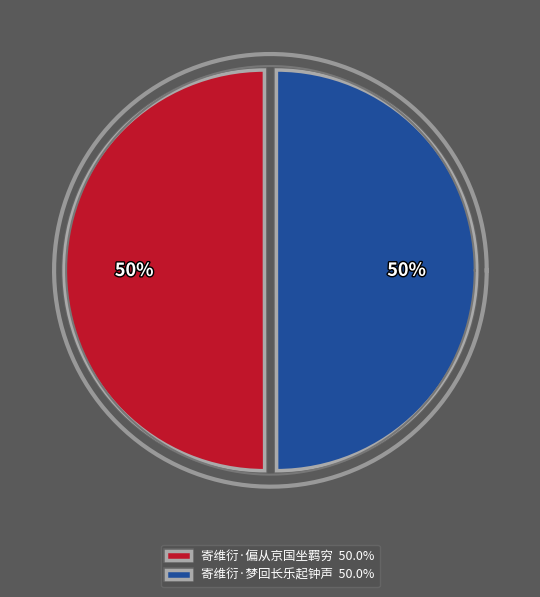

Which category has the smallest portion of the pie?

寄维衍·梦回长乐起钟声